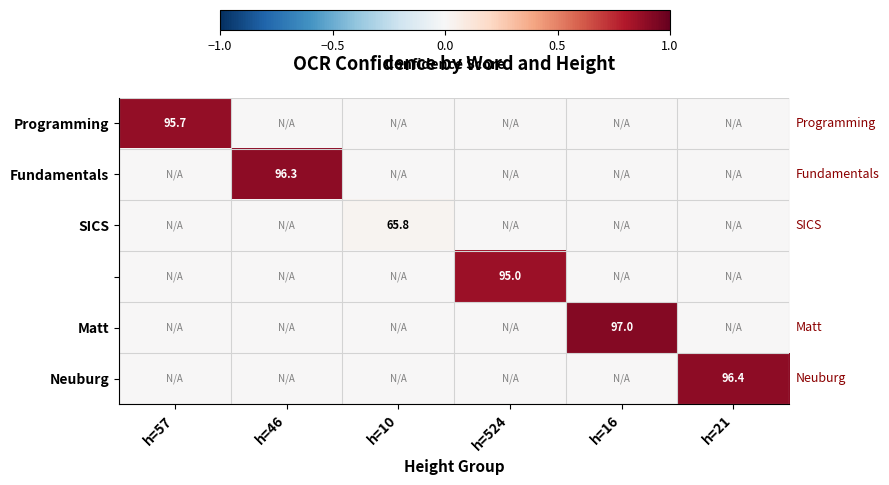

Is it true that SICS equals 65.8 at h=10?

True